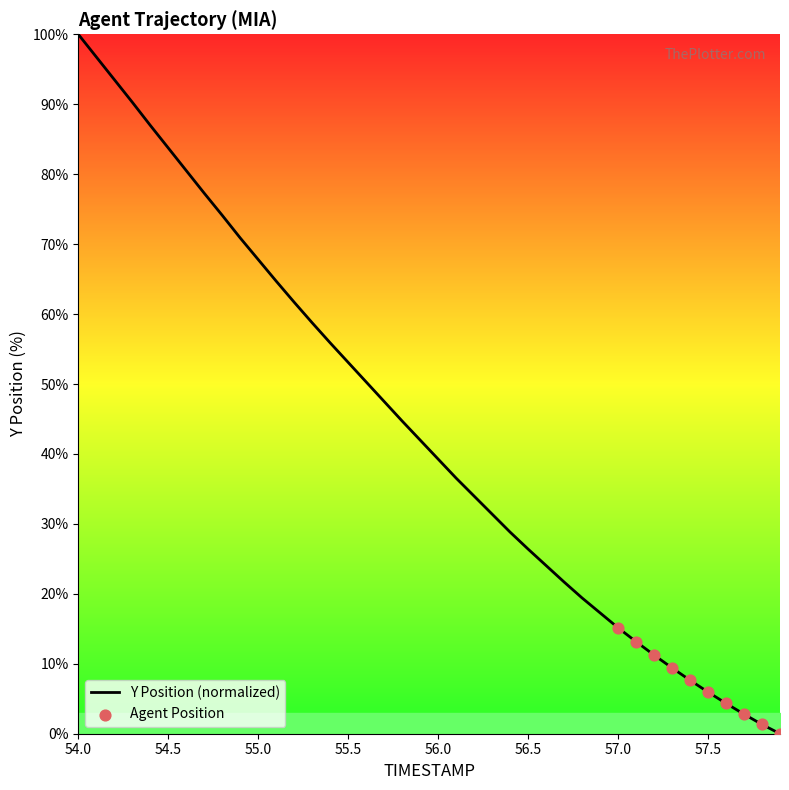

What is the greatest value displayed?

100.0